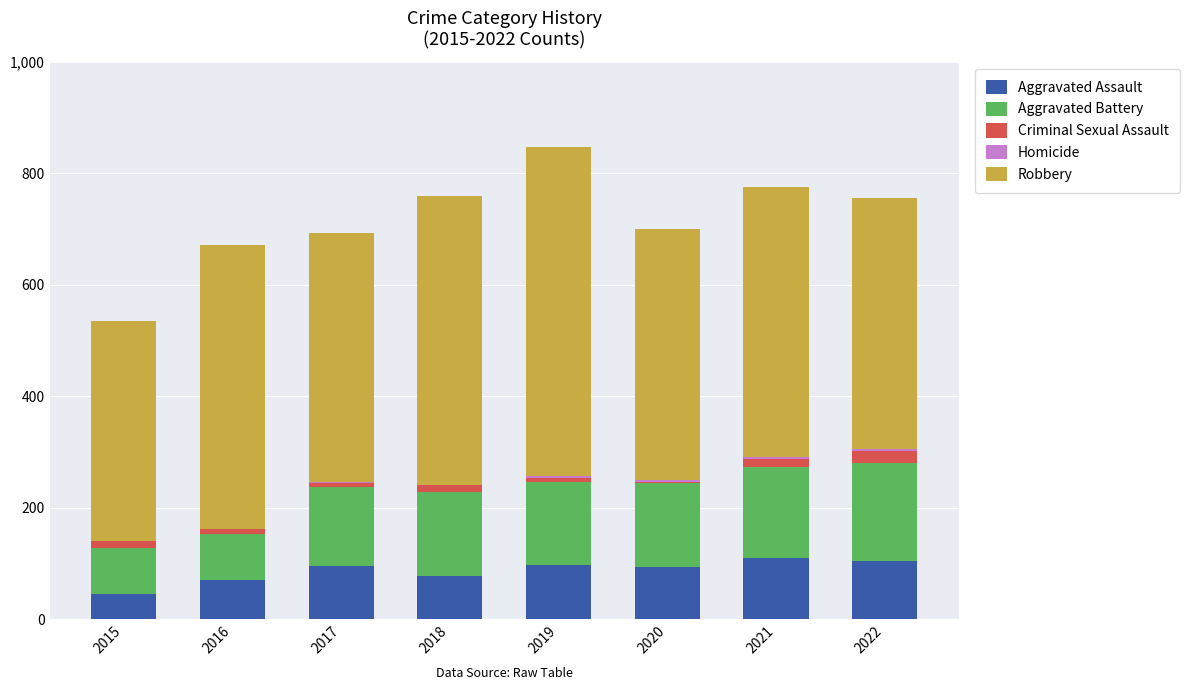

Is it true that Aggravated Assault equals 155 at 2022?

False